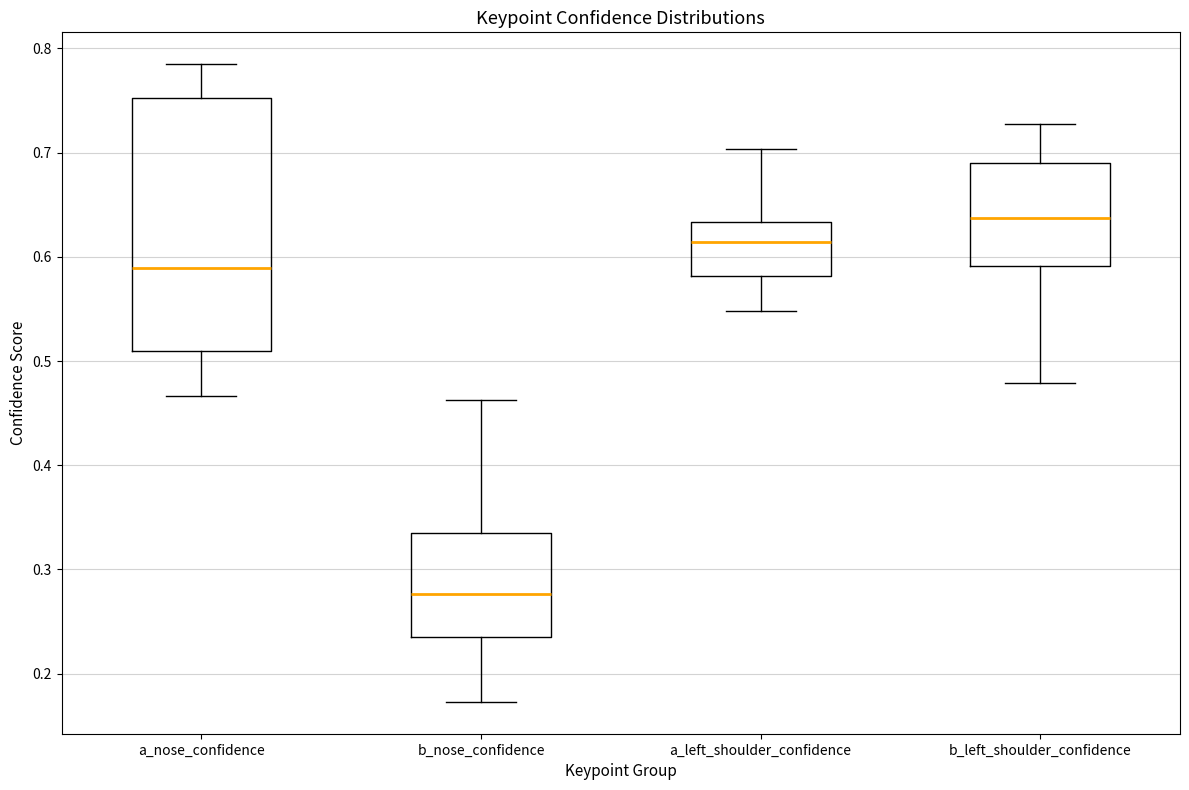

Where does the median line of the box for b_left_shoulder_confidence sit on the y-axis? The values are not printed on the chart, so give them approximately, as read against the axis.

0.64